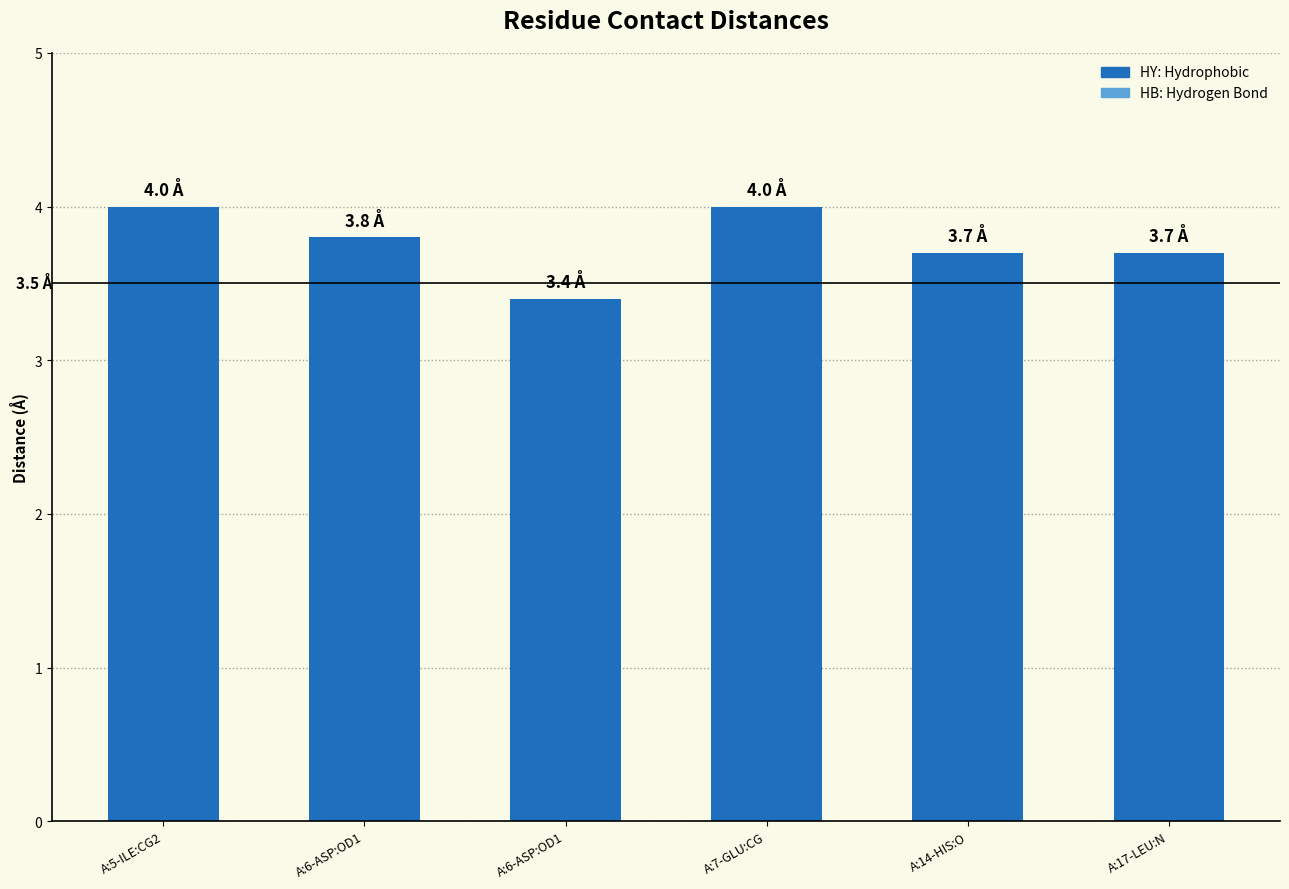

Reading right to left, extract all data points from this chart.

3.7	3.7	4.0	3.4	3.8	4.0